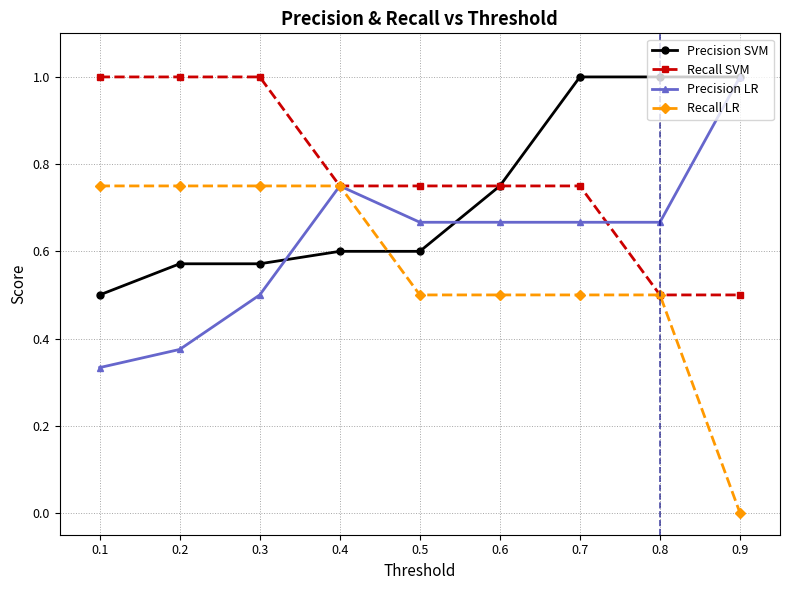

The Recall LR series shows 0.2 at 0.6. True or false?

False